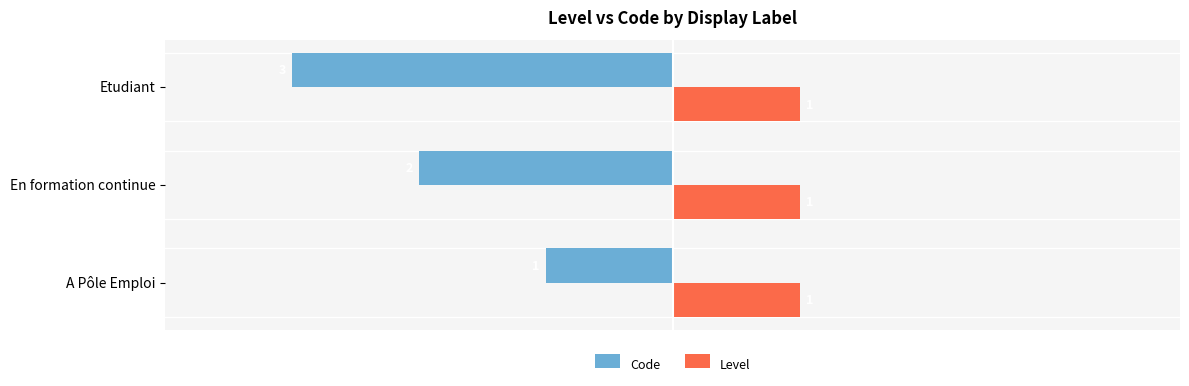

The value of Level at Etudiant is 1. True or false?

True